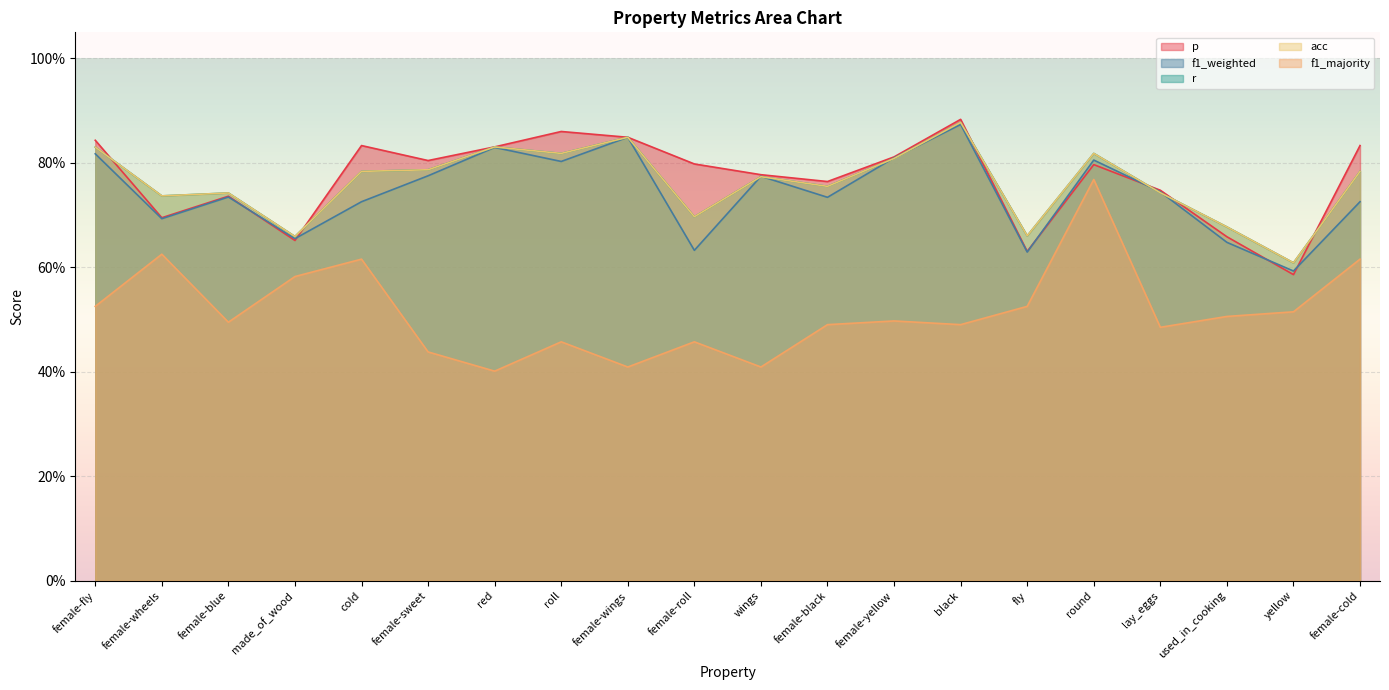

Reading left to right, list all the values displayed in this chart.

p: female-fly=0.8	female-wheels=0.7	female-blue=0.7	made_of_wood=0.7	cold=0.8	female-sweet=0.8	red=0.8	roll=0.9	female-wings=0.8	female-roll=0.8	wings=0.8	female-black=0.8	female-yellow=0.8	black=0.9	fly=0.6	round=0.8	lay_eggs=0.7	used_in_cooking=0.7	yellow=0.6	female-cold=0.8
f1_weighted: female-fly=0.8	female-wheels=0.7	female-blue=0.7	made_of_wood=0.7	cold=0.7	female-sweet=0.8	red=0.8	roll=0.8	female-wings=0.8	female-roll=0.6	wings=0.8	female-black=0.7	female-yellow=0.8	black=0.9	fly=0.6	round=0.8	lay_eggs=0.7	used_in_cooking=0.6	yellow=0.6	female-cold=0.7
r: female-fly=0.8	female-wheels=0.7	female-blue=0.7	made_of_wood=0.7	cold=0.8	female-sweet=0.8	red=0.8	roll=0.8	female-wings=0.8	female-roll=0.7	wings=0.8	female-black=0.8	female-yellow=0.8	black=0.9	fly=0.7	round=0.8	lay_eggs=0.7	used_in_cooking=0.7	yellow=0.6	female-cold=0.8
acc: female-fly=0.8	female-wheels=0.7	female-blue=0.7	made_of_wood=0.7	cold=0.8	female-sweet=0.8	red=0.8	roll=0.8	female-wings=0.8	female-roll=0.7	wings=0.8	female-black=0.8	female-yellow=0.8	black=0.9	fly=0.7	round=0.8	lay_eggs=0.7	used_in_cooking=0.7	yellow=0.6	female-cold=0.8
f1_majority: female-fly=0.5	female-wheels=0.6	female-blue=0.5	made_of_wood=0.6	cold=0.6	female-sweet=0.4	red=0.4	roll=0.5	female-wings=0.4	female-roll=0.5	wings=0.4	female-black=0.5	female-yellow=0.5	black=0.5	fly=0.5	round=0.8	lay_eggs=0.5	used_in_cooking=0.5	yellow=0.5	female-cold=0.6